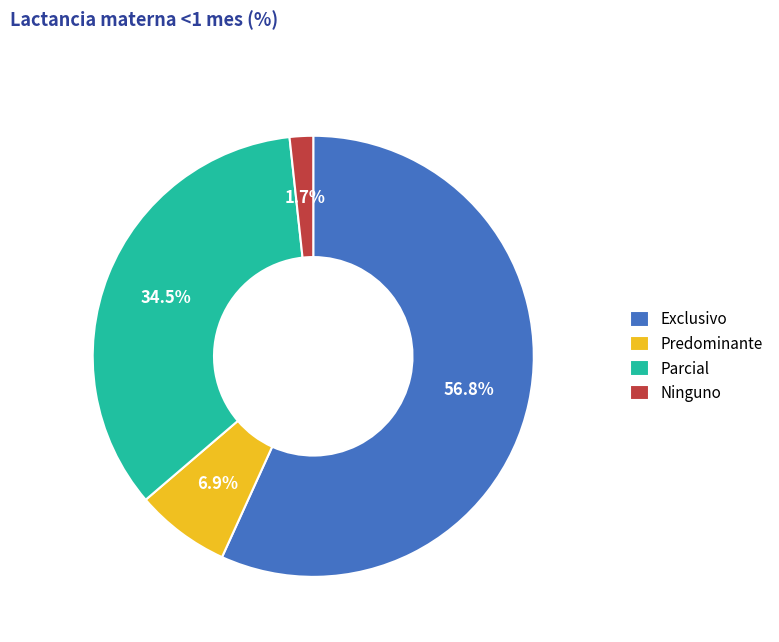

Count the number of slices in the pie.

4